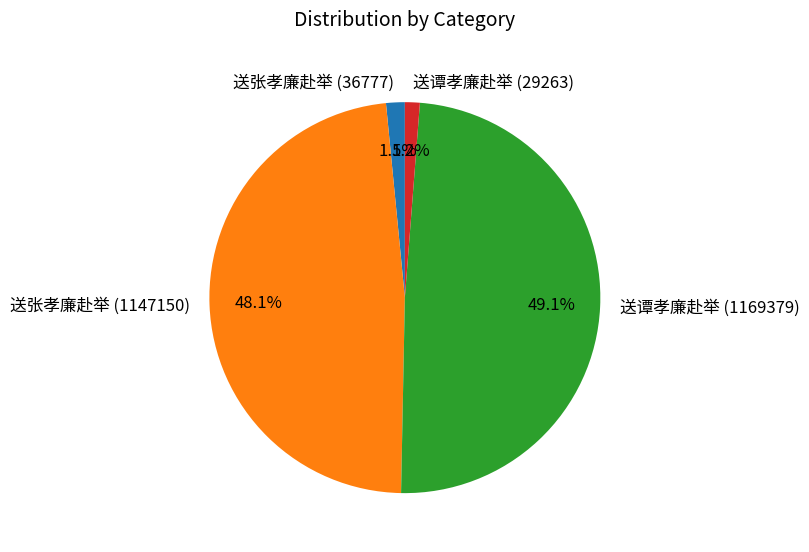

The 送张孝廉赴举 (36777) slice represents 11% of the pie. True or false?

False